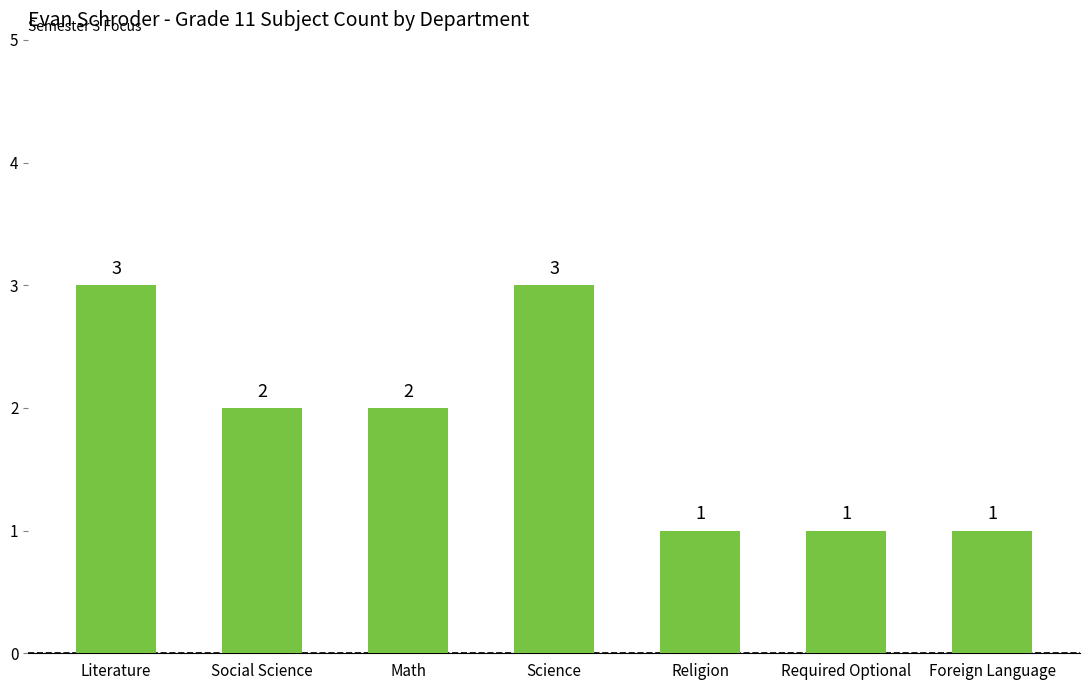

How many values are below 2?

3